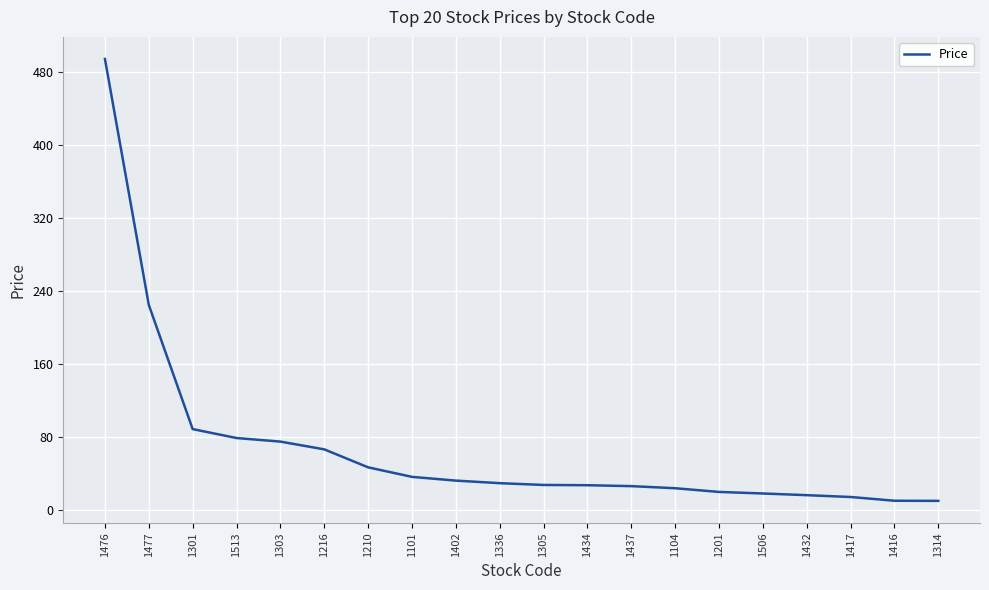

At which category does the chart reach its peak across all series?

1476